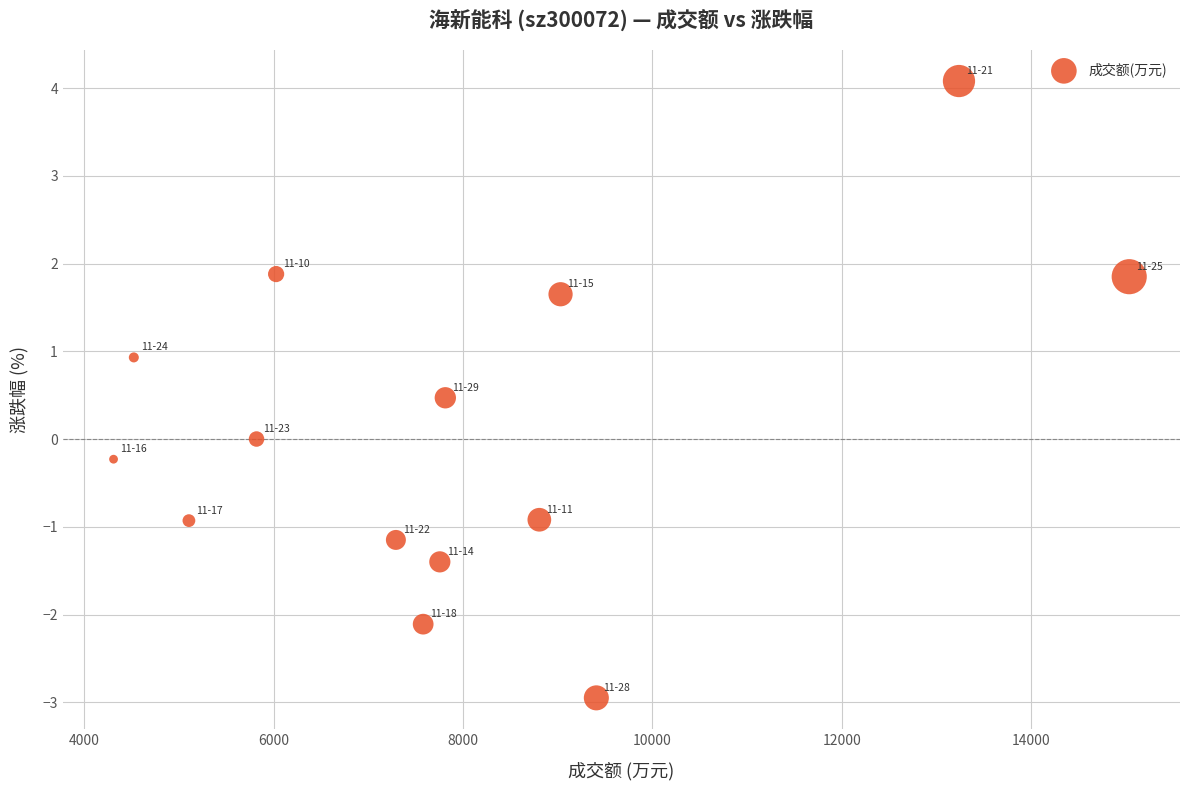

What is the range of Y values (max minus min)?

7.0